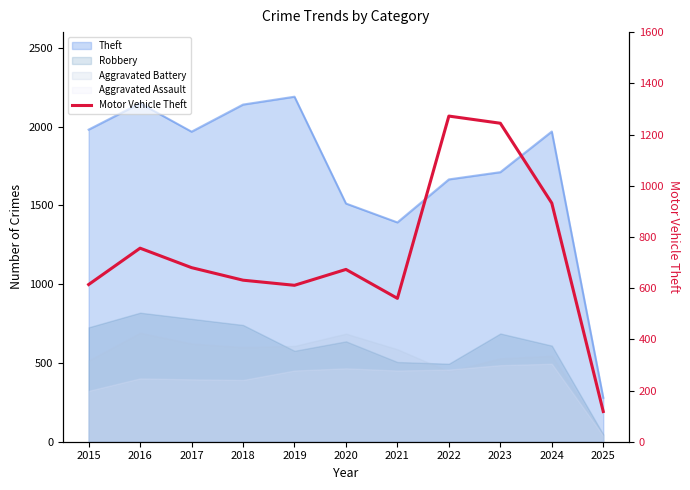

How many interior local valleys (lower than both neighbors) does the data have?

2